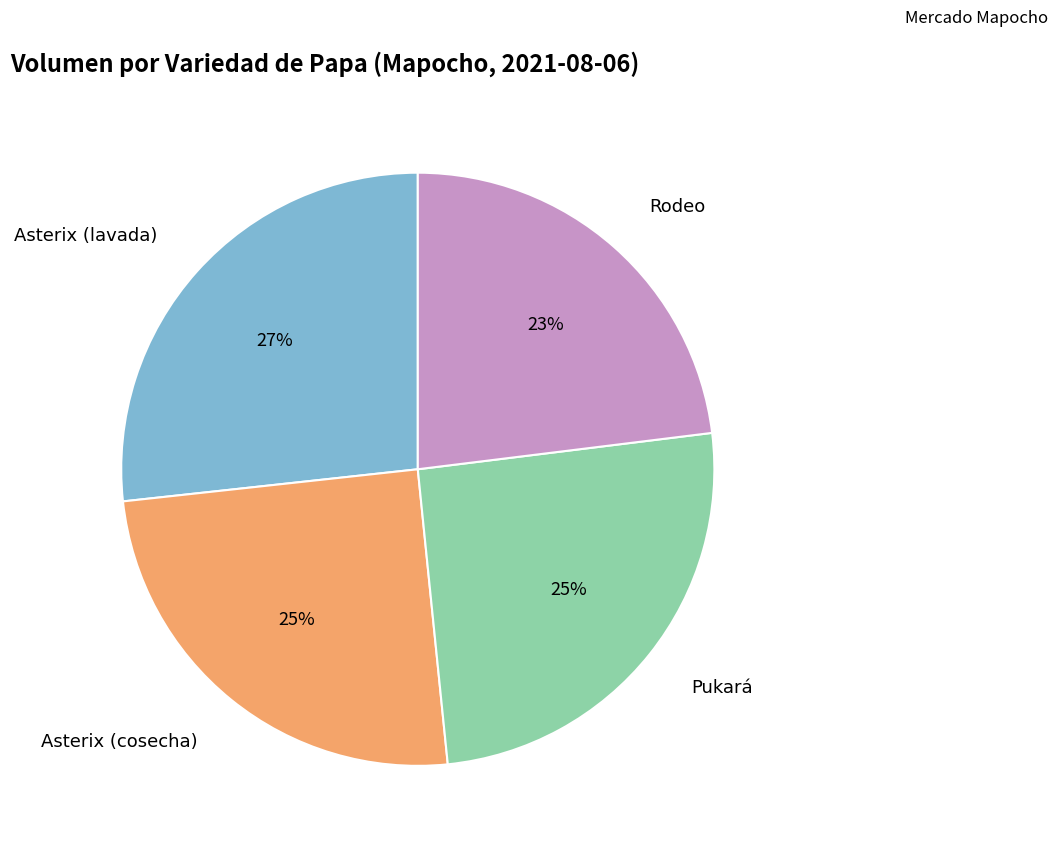

Count the number of slices in the pie.

4